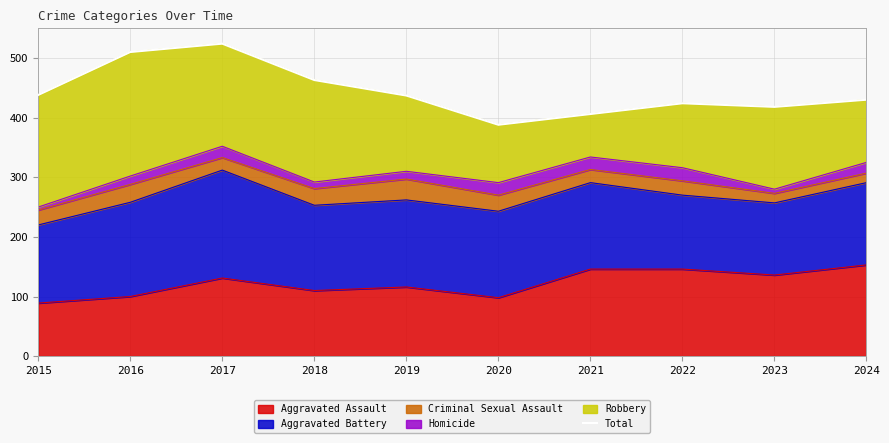

Is it true that the value at 2021 is 702?

False